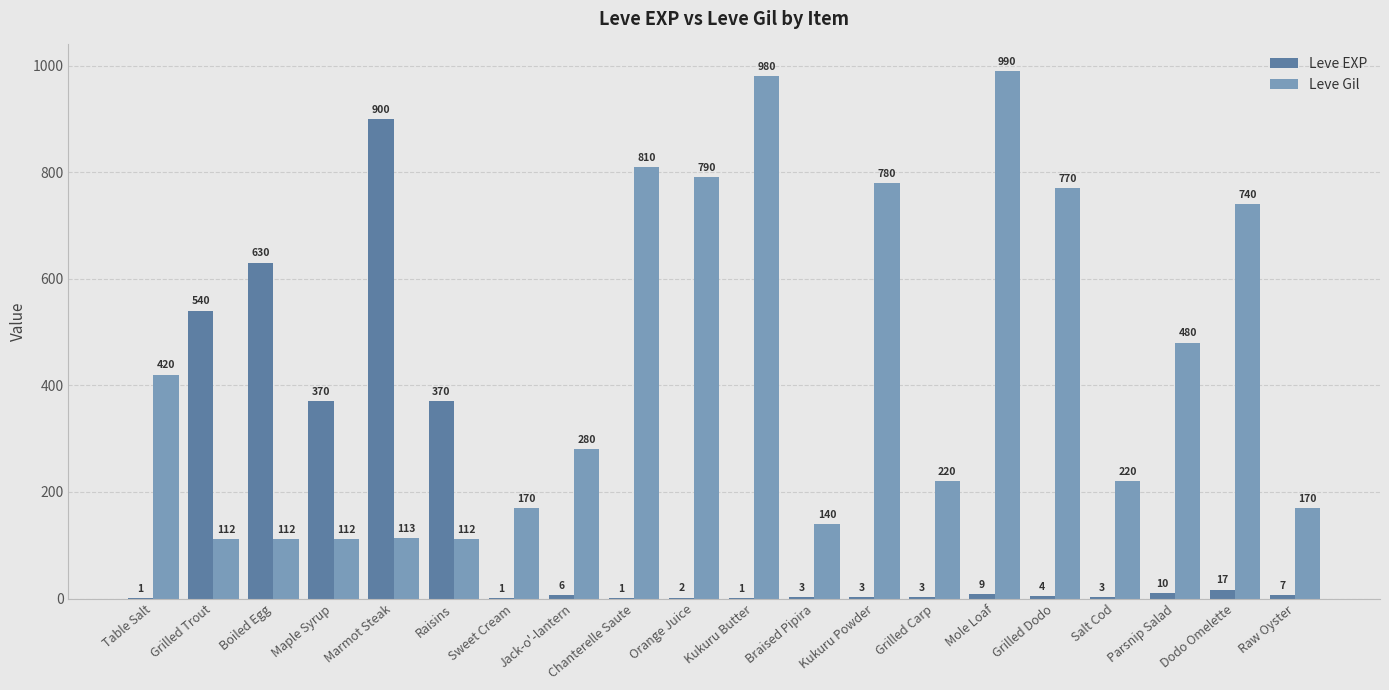

At which label does Leve Gil first exceed 280?

Table Salt